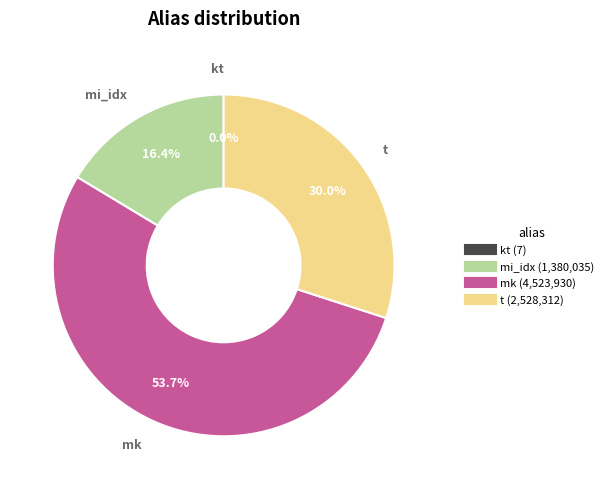

What is the largest slice in the pie chart?

mk